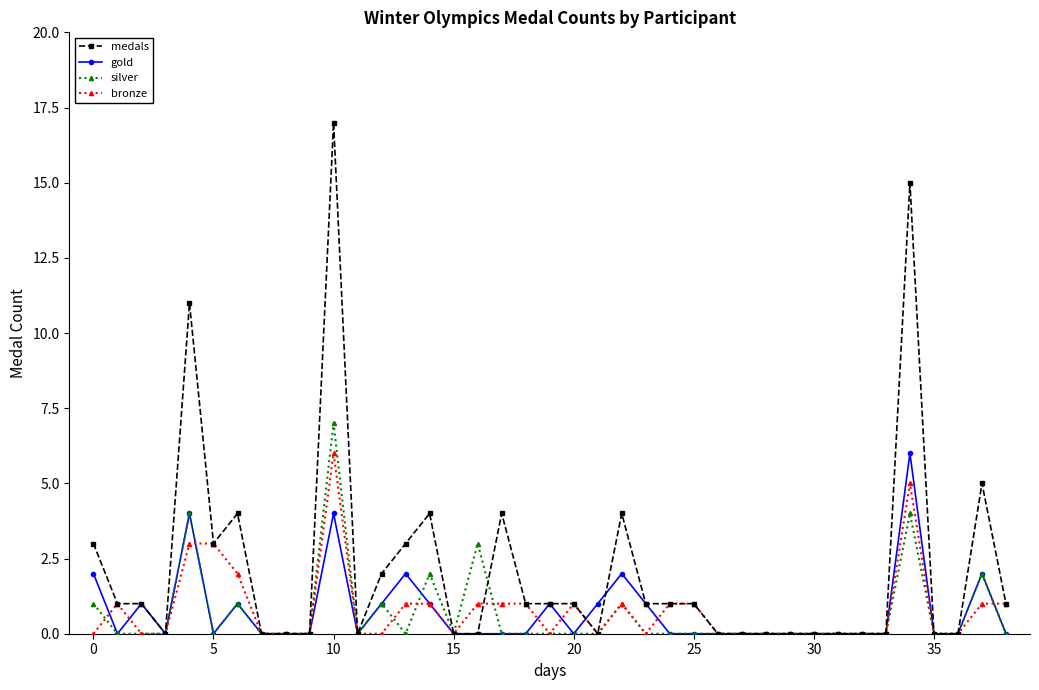

Which series has the largest total across all categories?

medals